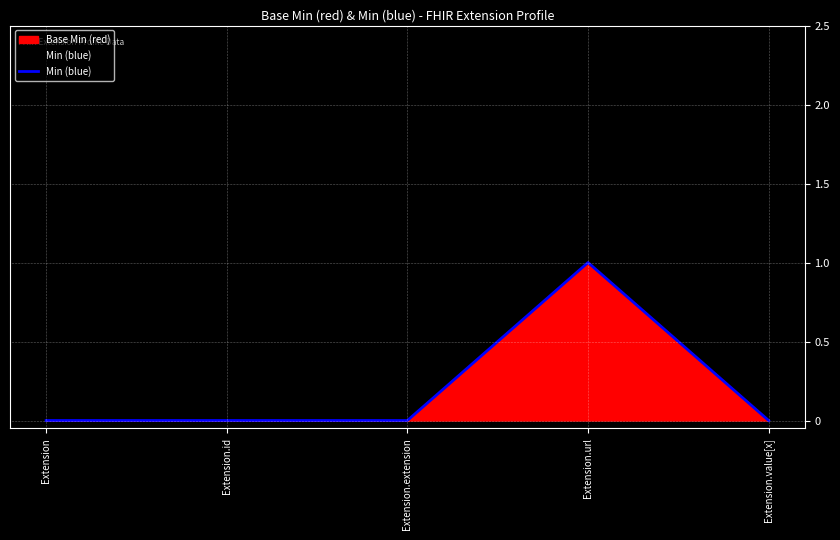

How many lines are shown in the chart?

1